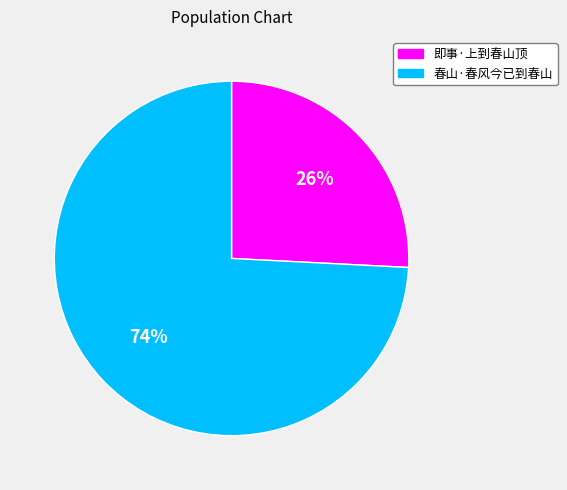

The 春山·春风今已到春山 slice represents 65% of the pie. True or false?

False